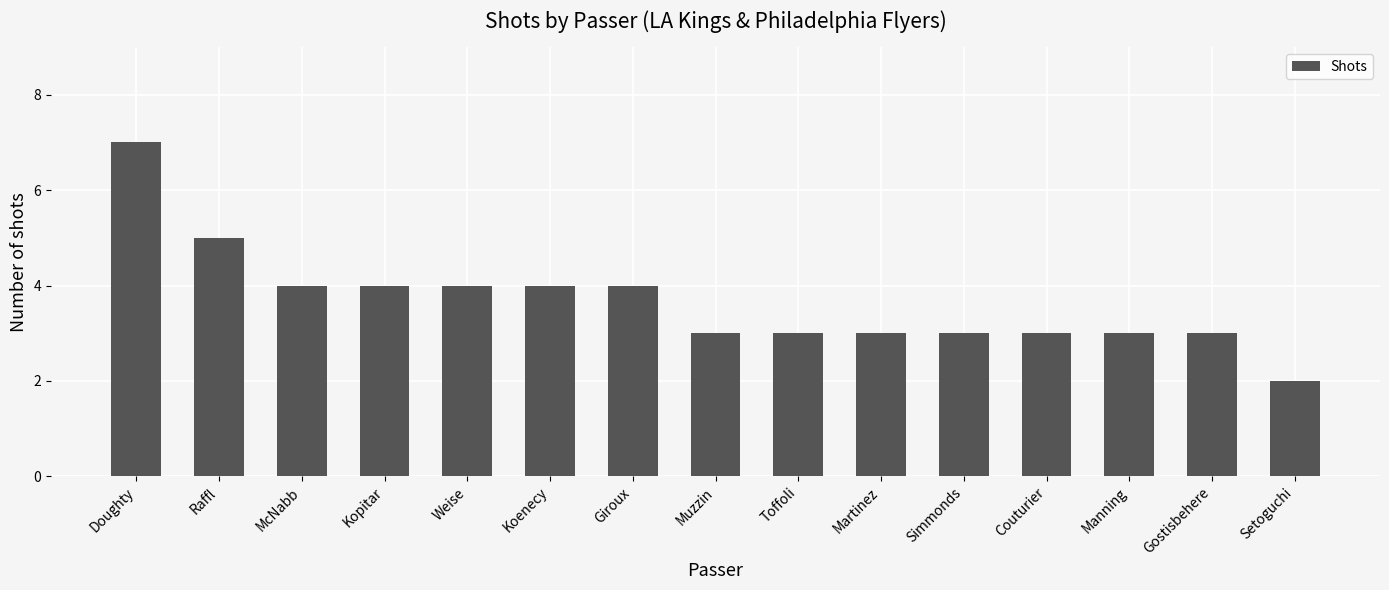

Reading right to left, what are all the values shown in this chart?

2	3	3	3	3	3	3	3	4	4	4	4	4	5	7